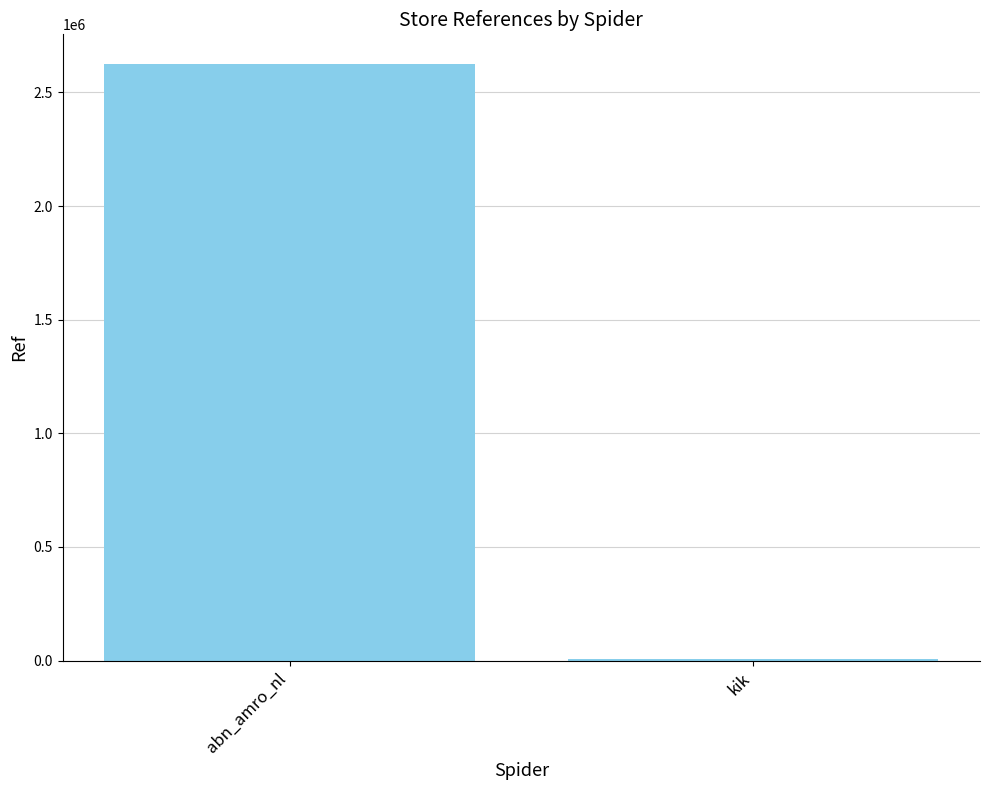

Reading left to right, extract all data points from this chart.

abn_amro_nl=2624001	kik=7626